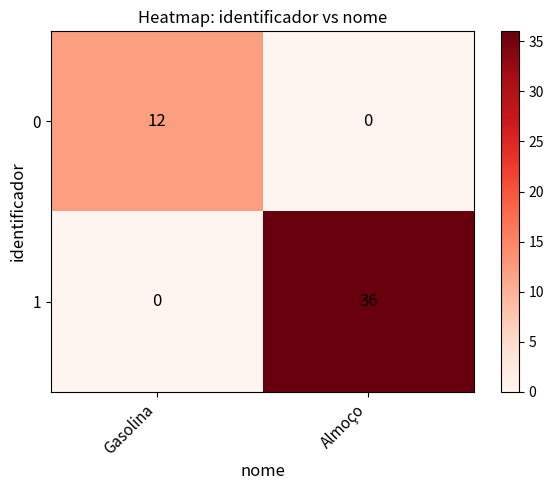

What is the spread (max minus min) of values at Almoço?

36